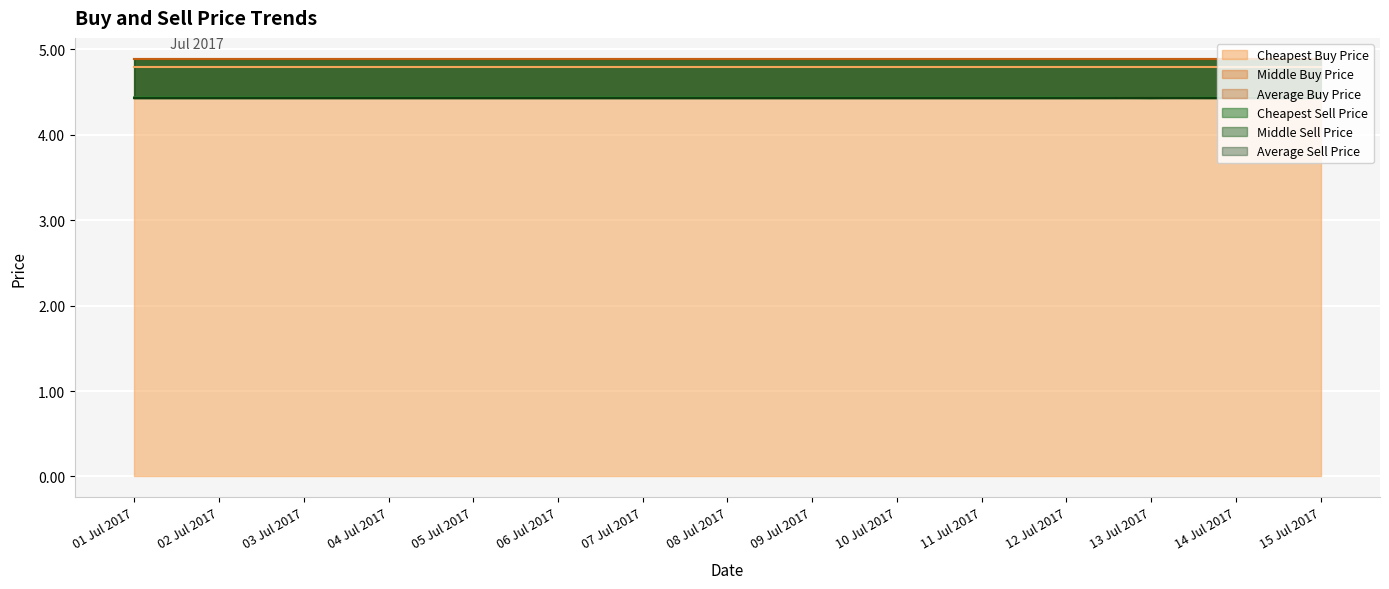

What is the spread (max minus min) of values at 04 Jul 2017?

0.5